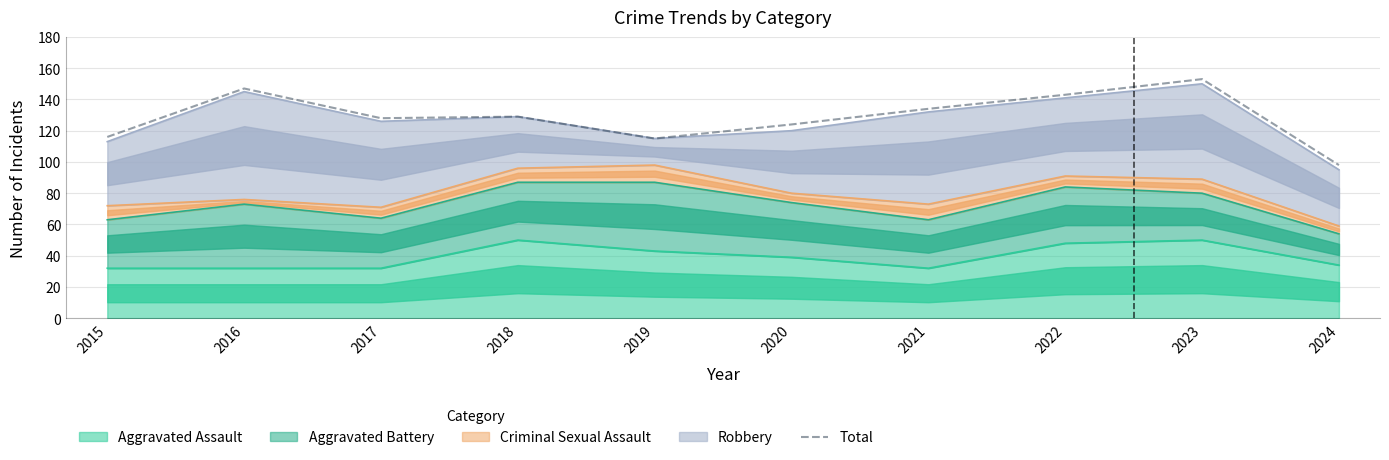

How many values are below 129?

5